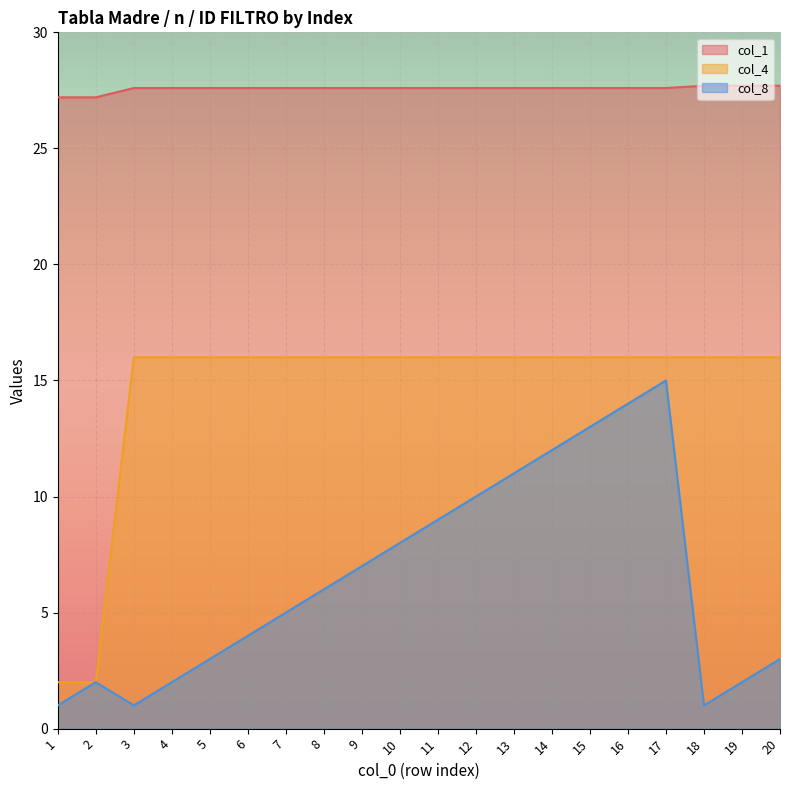

What is the highest value of the col_4 series?

16.0